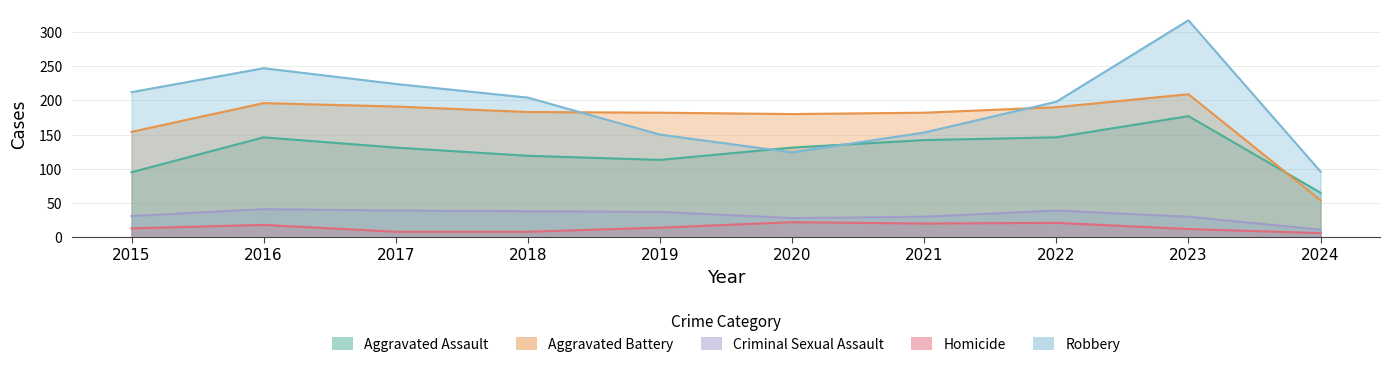

List the labels in order of Robbery value, largest first.

2023, 2016, 2017, 2015, 2018, 2022, 2021, 2019, 2020, 2024